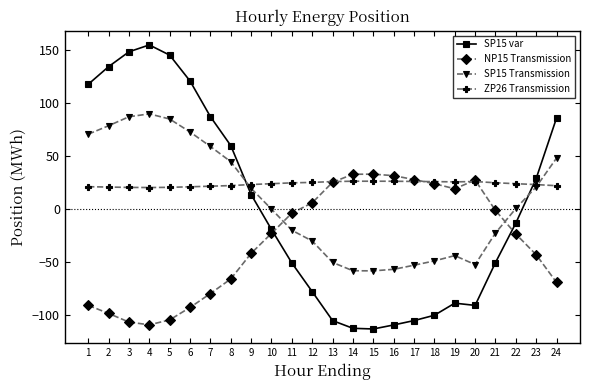

What is the value of the SP15 var point at the 3rd from the left?

148.1